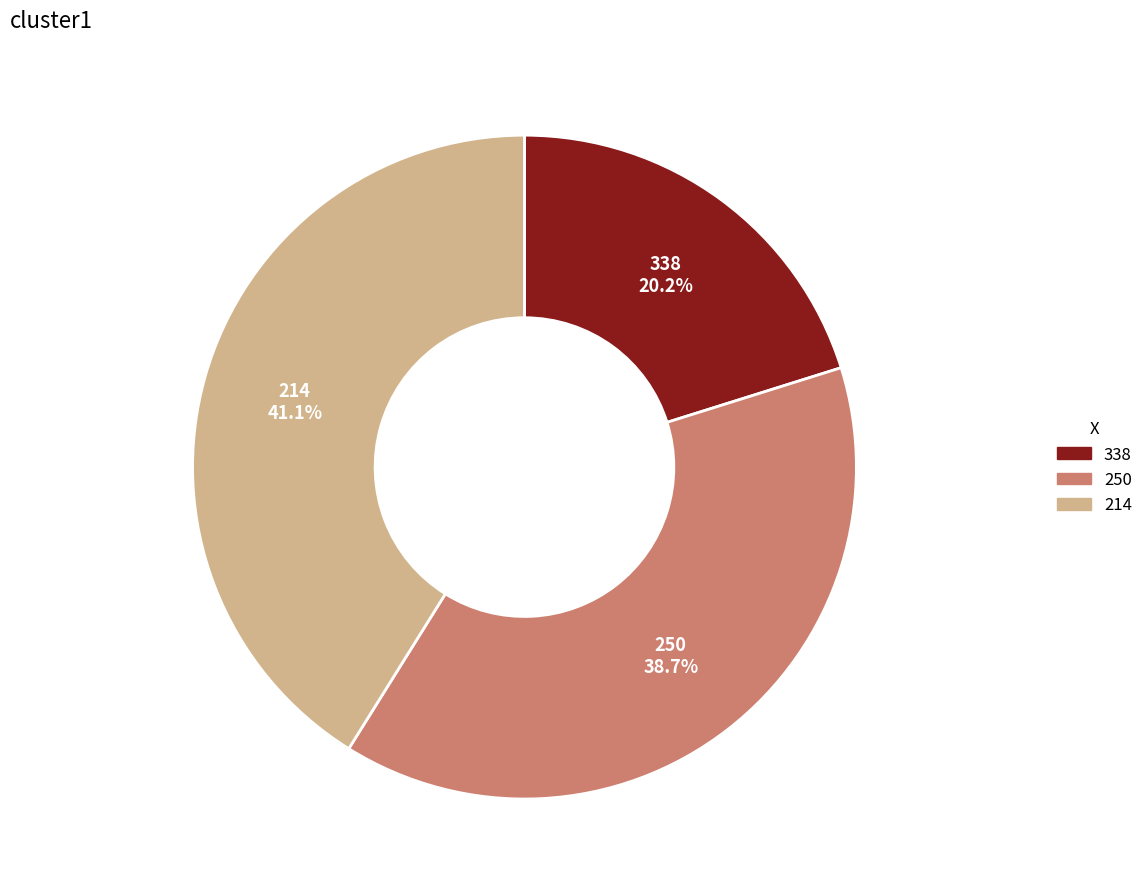

To the nearest percent, what is the difference between the largest and smallest slice percentages?

21%